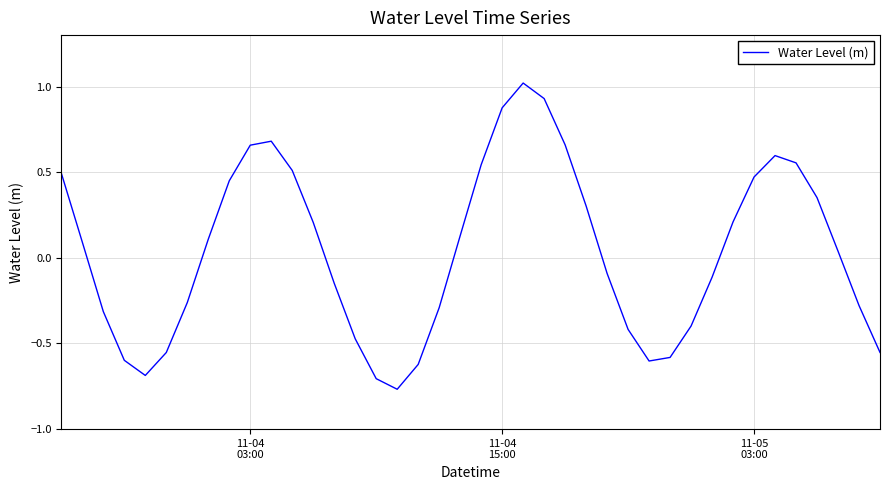

What is the maximum value shown in the chart?

1.0